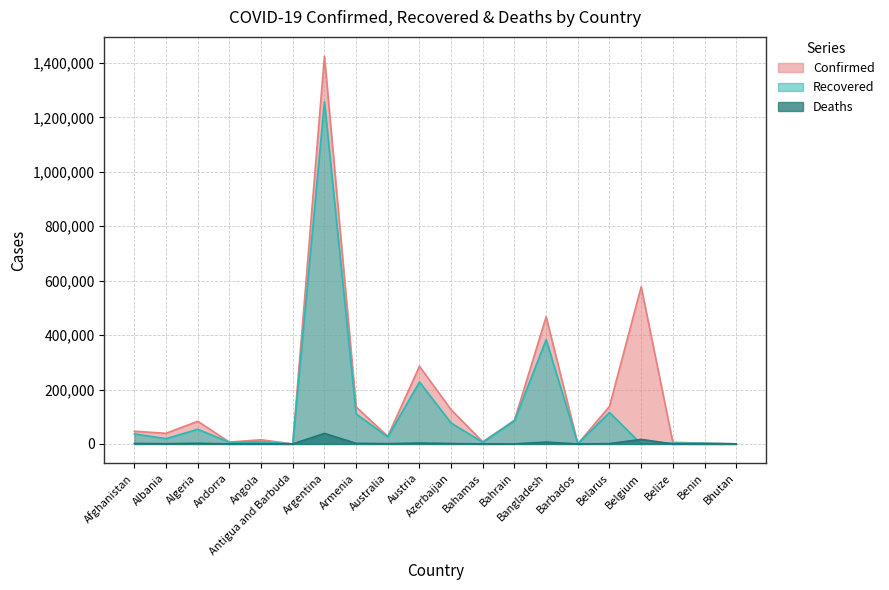

Which series changed the most between Argentina and Barbados?

Confirmed